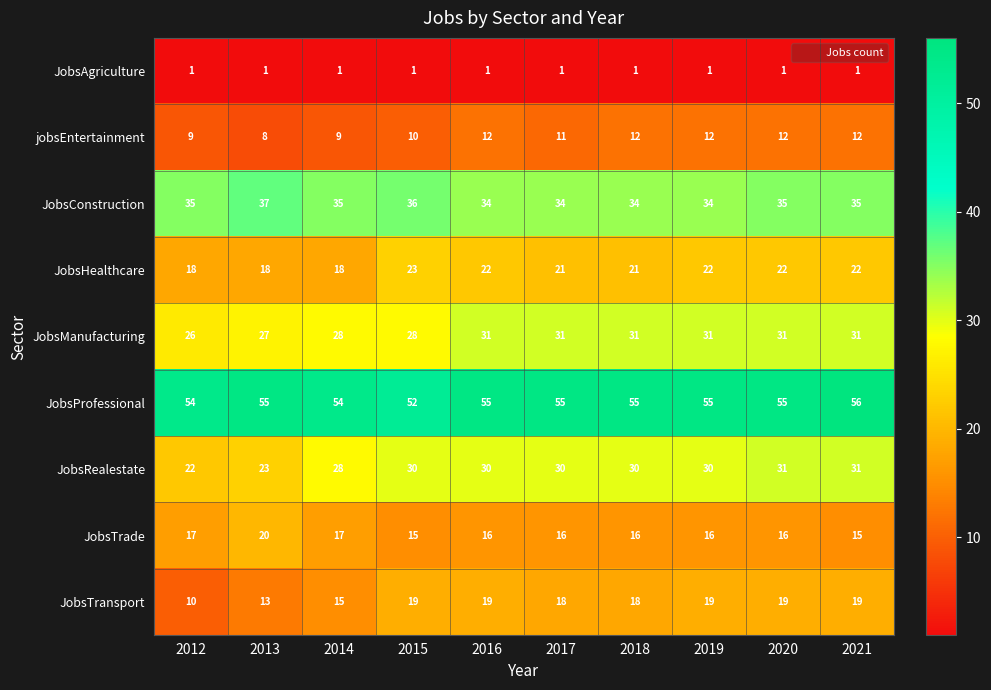

True or false: JobsAgriculture has a value of 2 at 2019.

False